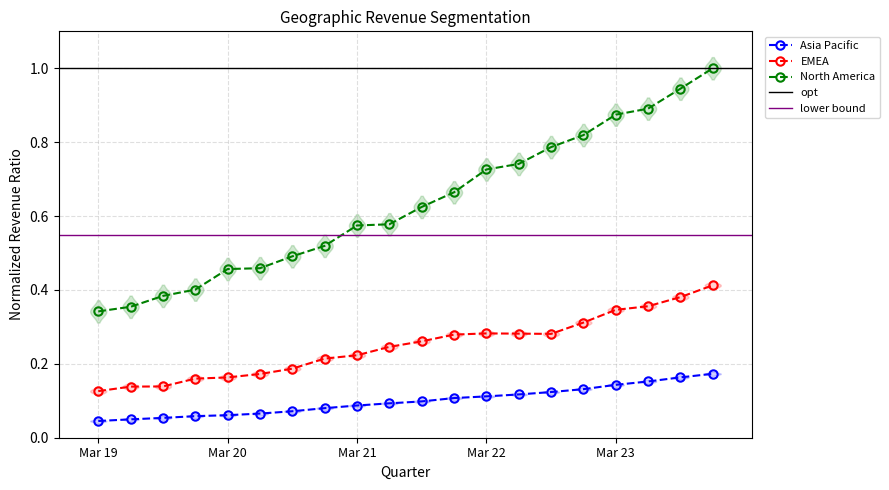

What is the approximate value of North America at Dec 22?

0.8